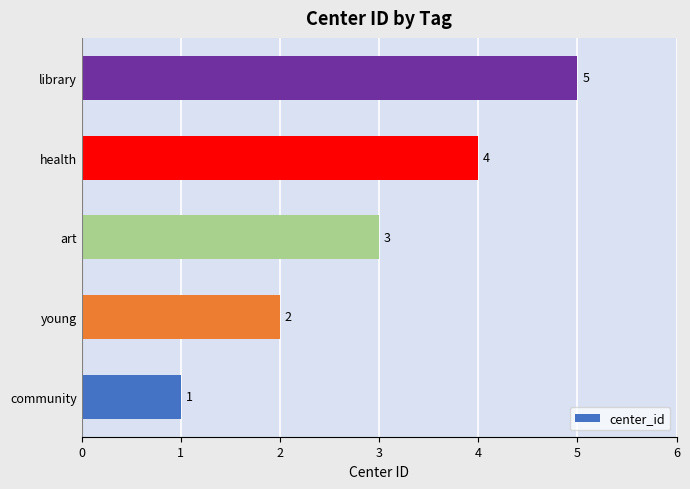

Between library and young, which is larger?

library